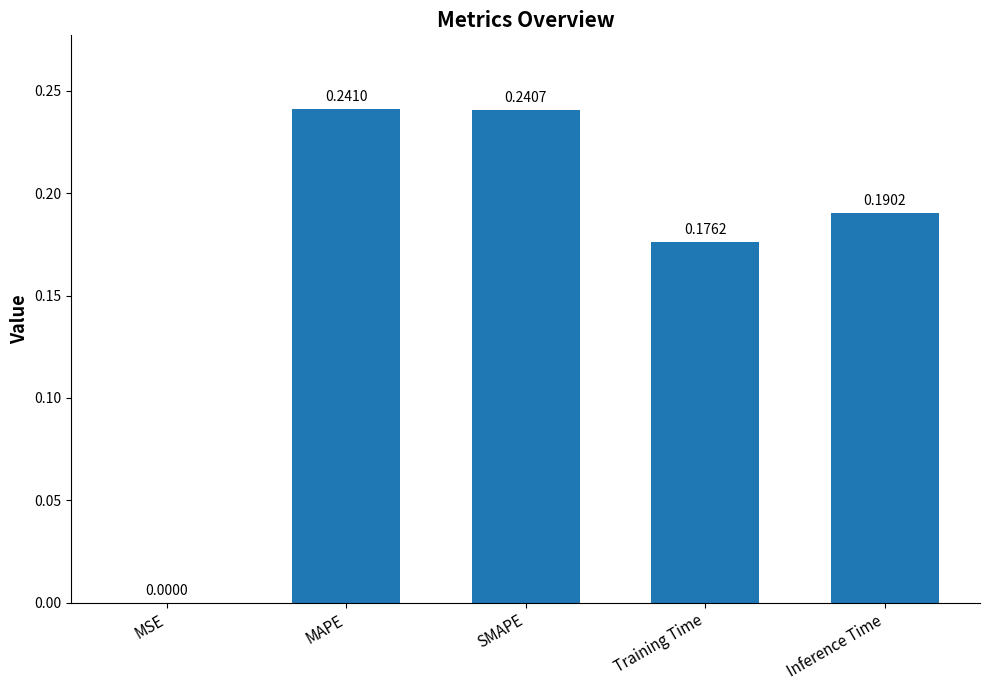

Where is the data nearest to the value 0?

MSE